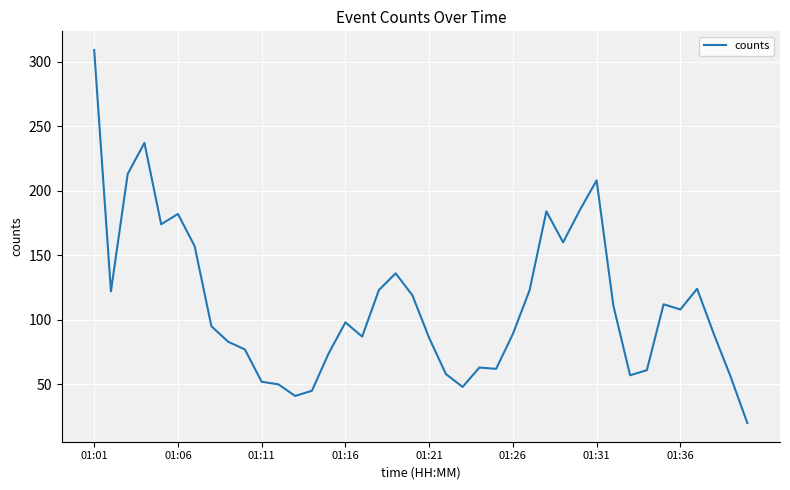

What is the smallest value displayed?

20